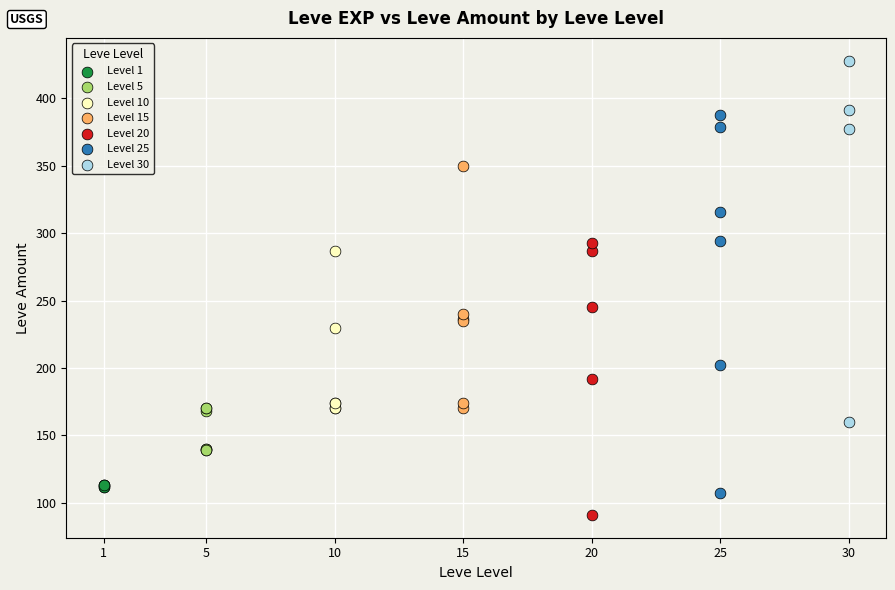

Which series contains the highest Y value?

Level 30